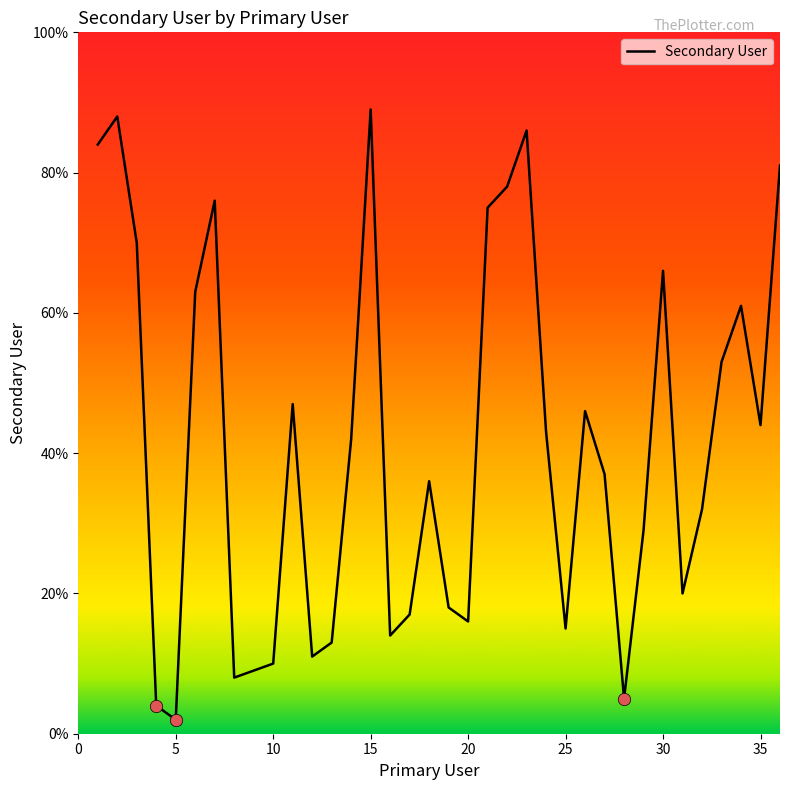

What is the difference between the maximum and minimum values?

87